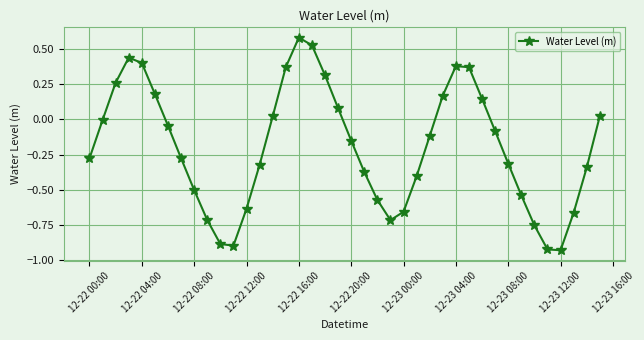

Does the chart have visible grid lines?

Yes